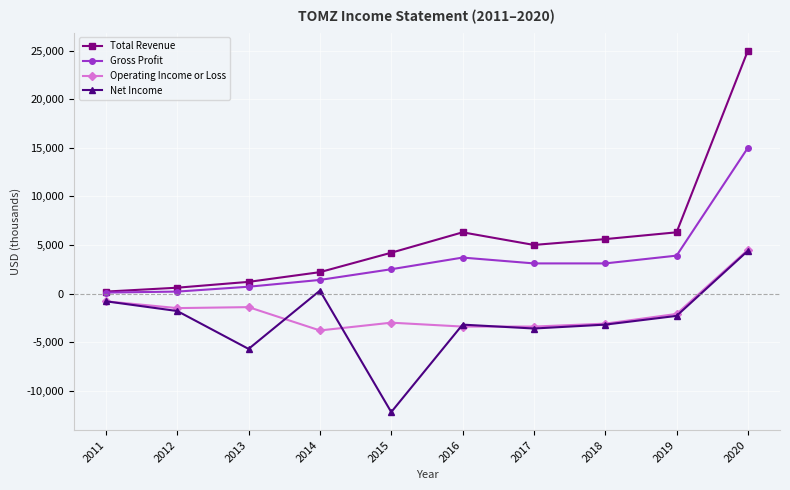

How many positive values does the Operating Income or Loss series have?

1